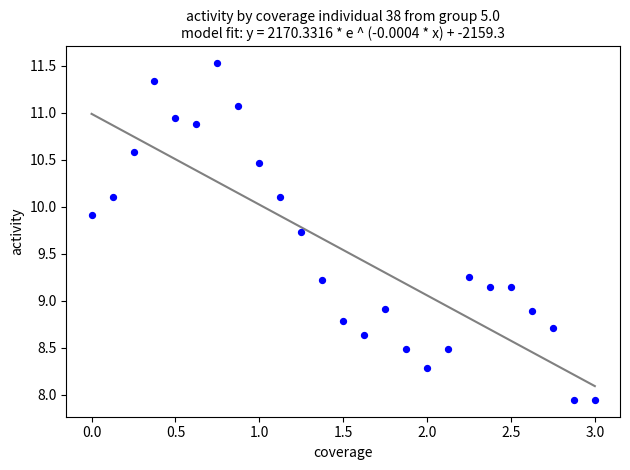

What is the range of Y values (max minus min)?

3.6